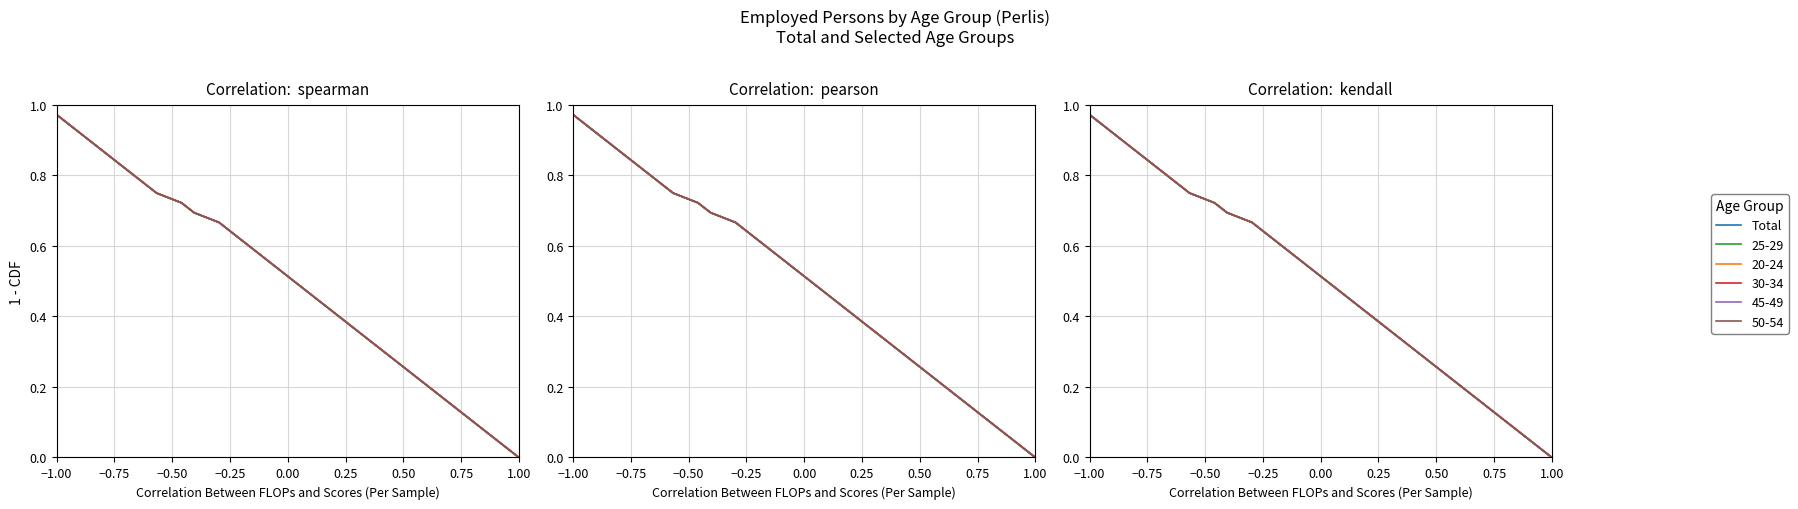

Reading right to left, what are all the values shown in this chart?

0.0	0.0	0.1	0.1	0.1	0.1	0.2	0.2	0.2	0.2	0.3	0.3	0.3	0.4	0.4	0.4	0.4	0.5	0.5	0.5	0.6	0.6	0.6	0.6	0.7	0.7	0.7	0.8	0.8	0.8	0.8	0.9	0.9	0.9	0.9	1.0